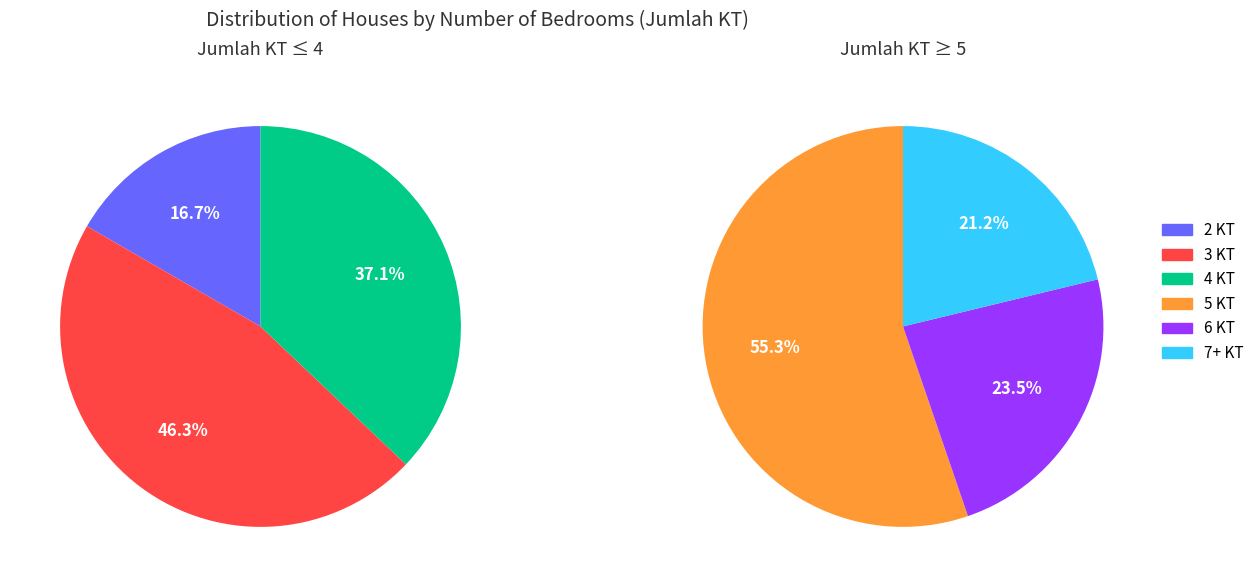

What is the largest slice in the pie chart?

5 KT